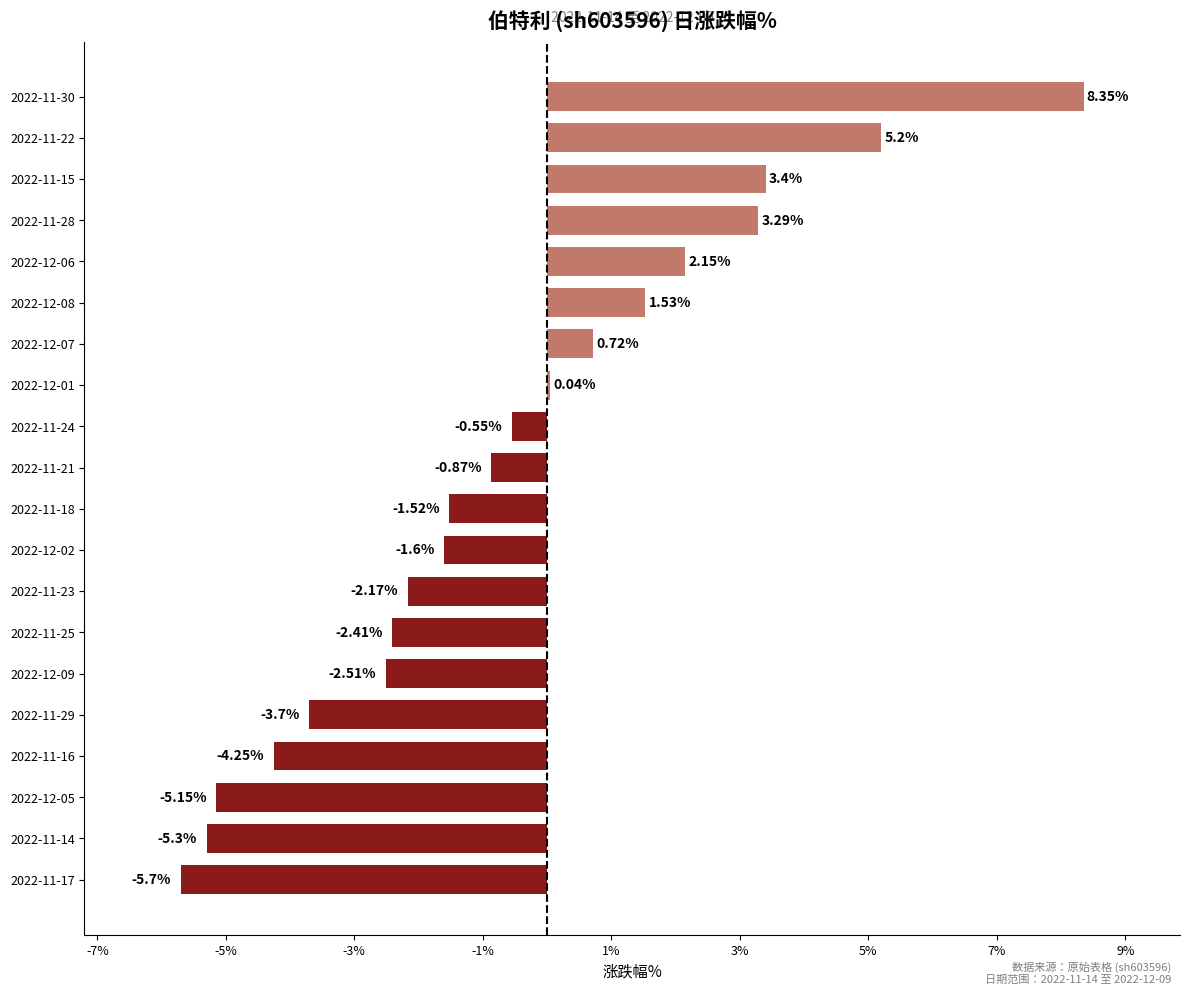

What is the sum of the values at 2022-11-29 and 2022-12-02?

-5.3